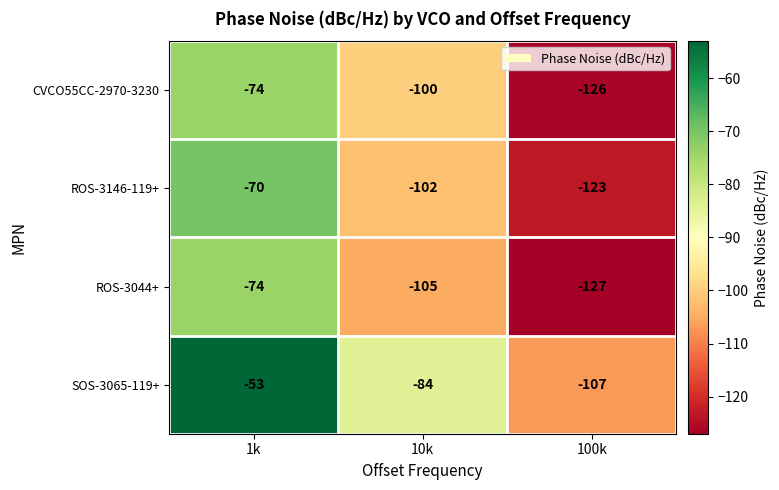

What is the smallest value displayed?

-127